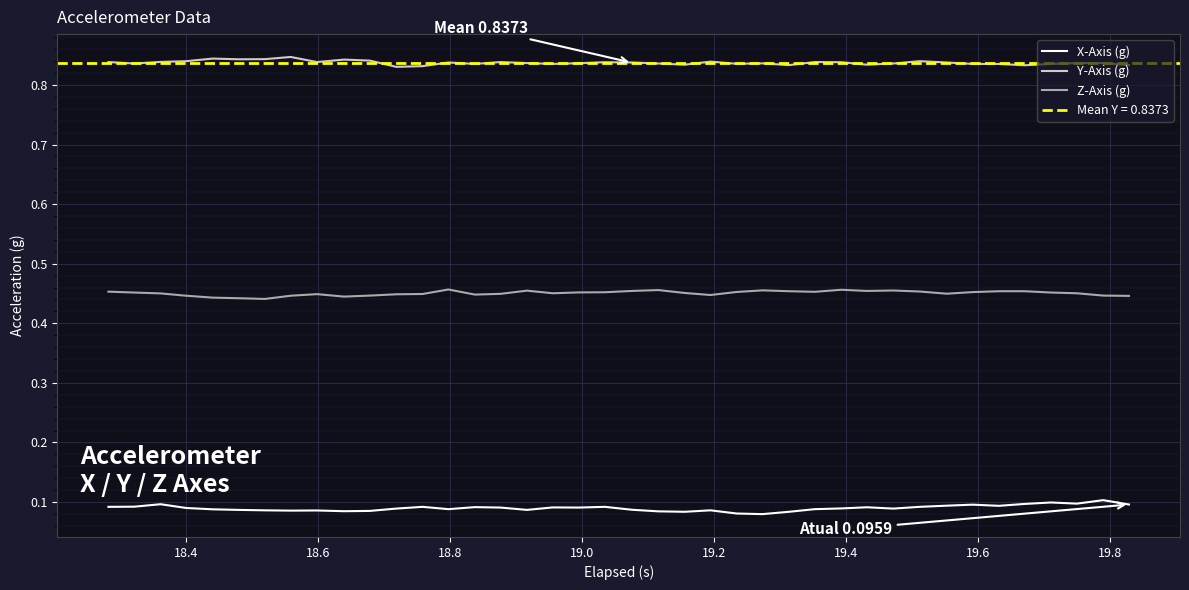

What is the value of the Y-Axis (g) point at the 23rd from the left?

0.8